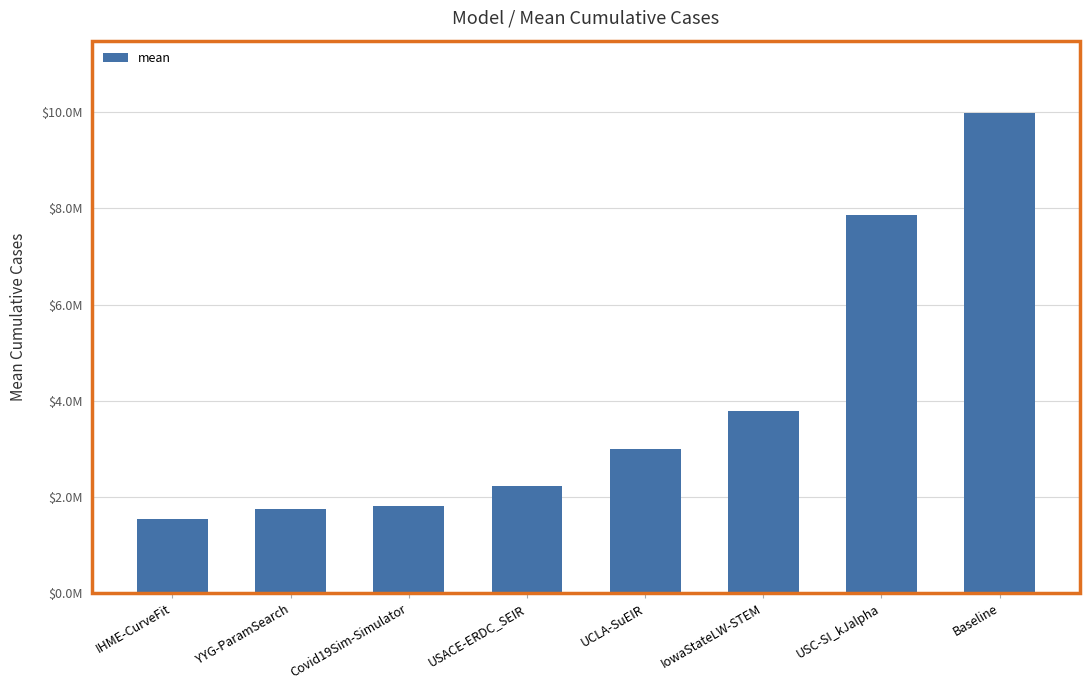

The value at YYG-ParamSearch is 1755864.2. True or false?

True